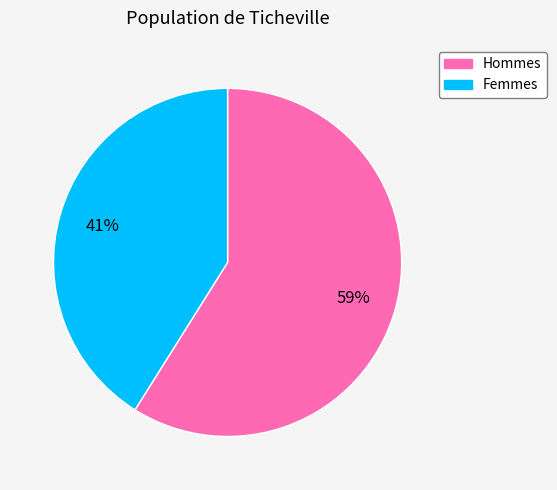

To the nearest percent, what portion does Femmes represent?

41%